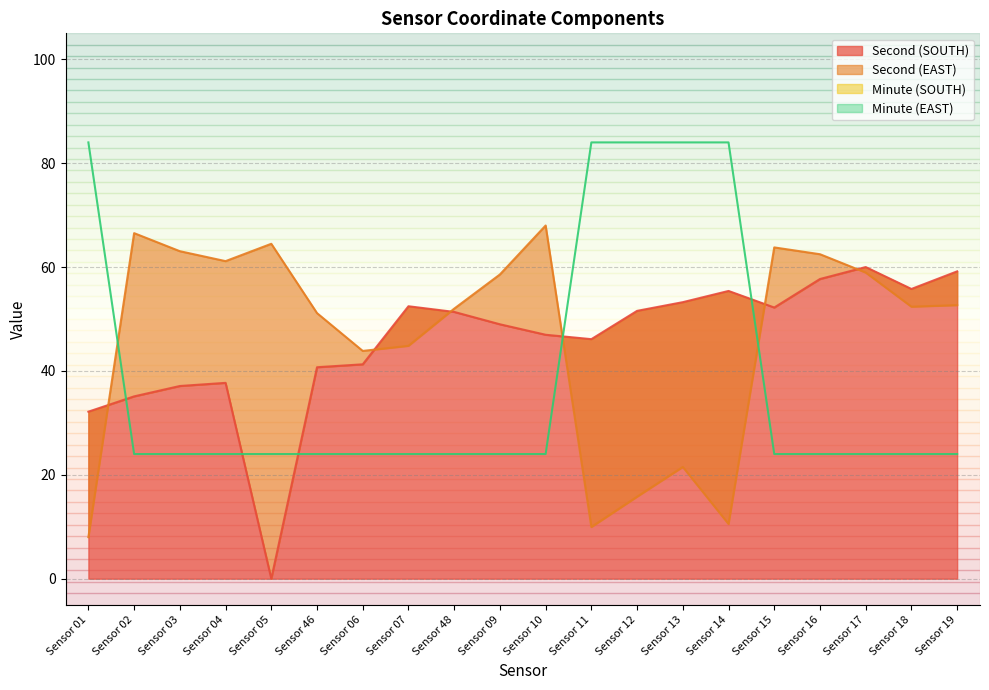

Is it true that Second (SOUTH) equals 51.6 at Sensor 12?

True